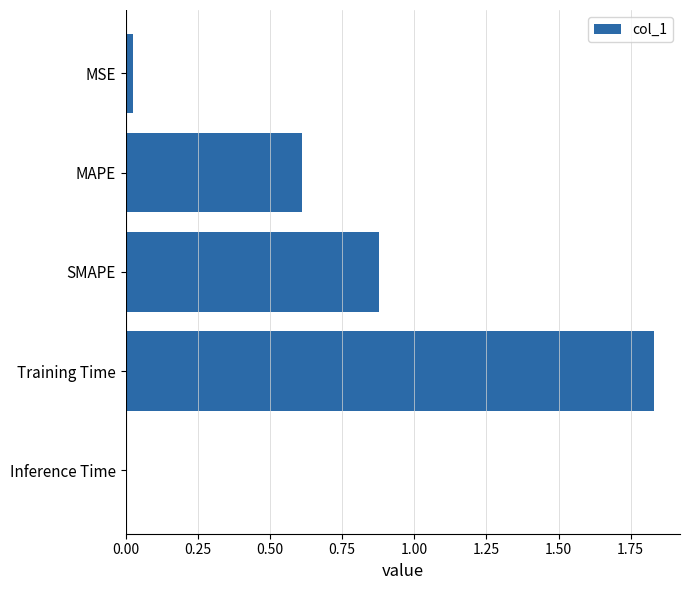

Are the bars horizontal?

Yes